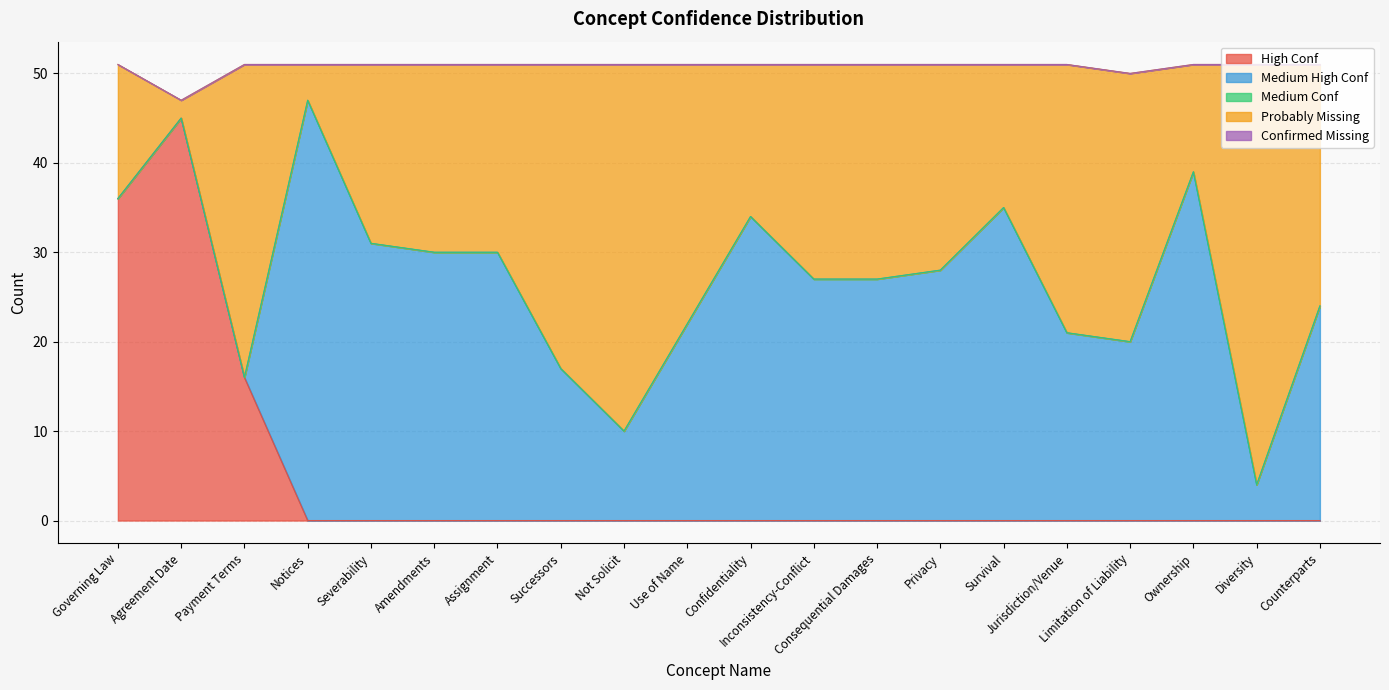

Which series changed the most between Jurisdiction/Venue and Ownership?

Medium High Conf